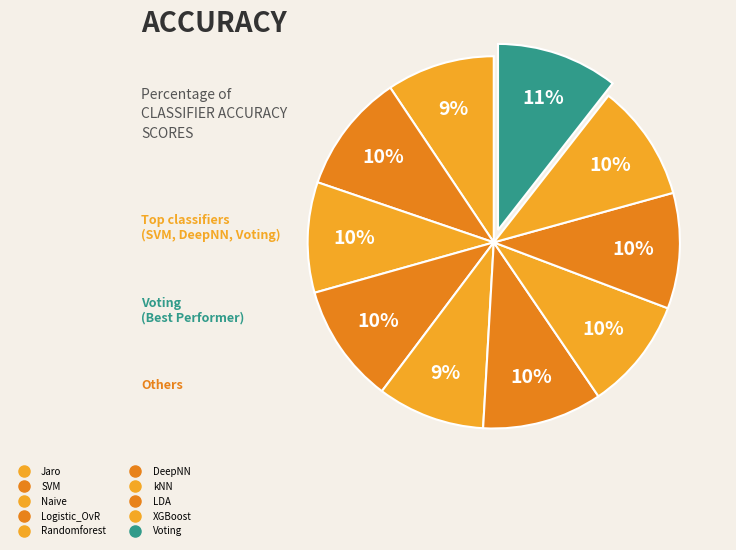

What is the smallest slice in the pie chart?

Randomforest